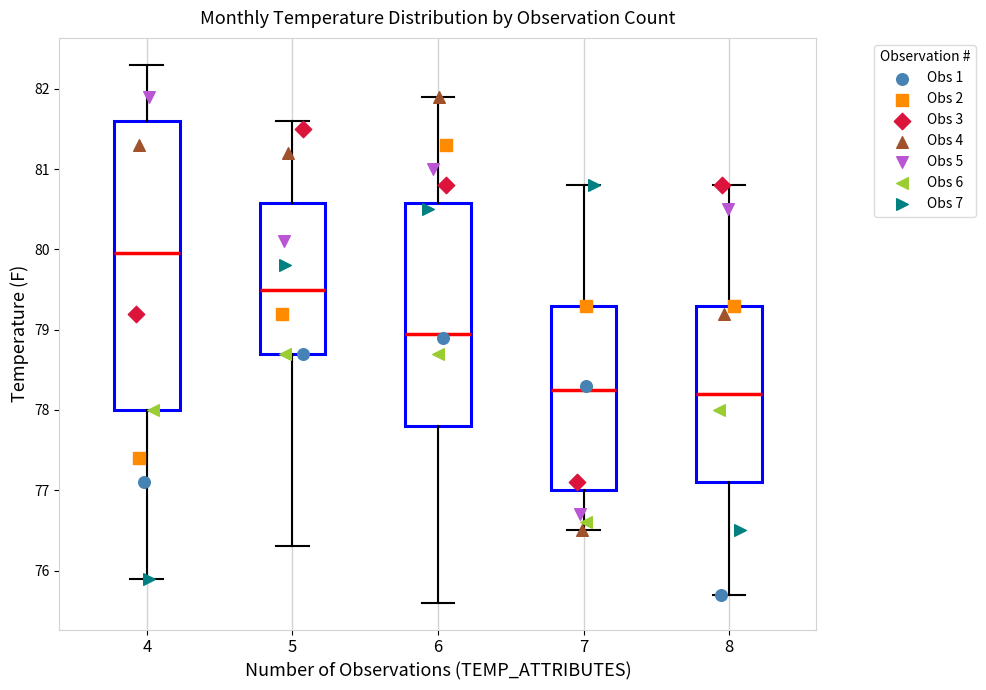

Where does the median line of the box at x = 7 sit on the y-axis? The values are not printed on the chart, so give them approximately, as read against the axis.

78.3